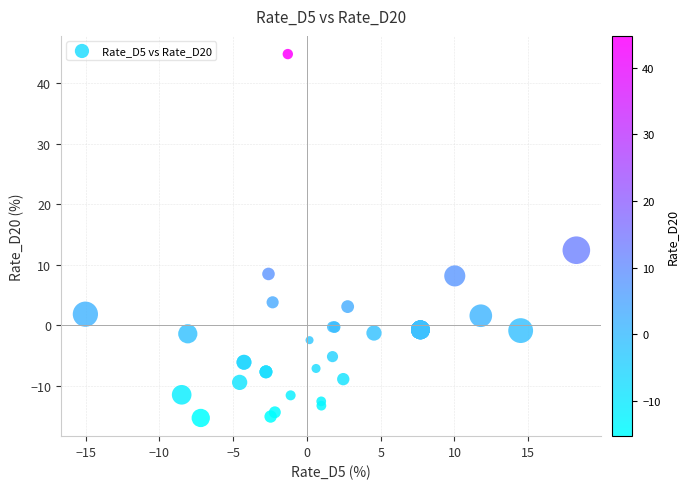

What Y value in the scatter plot is closest to 14?

12.4